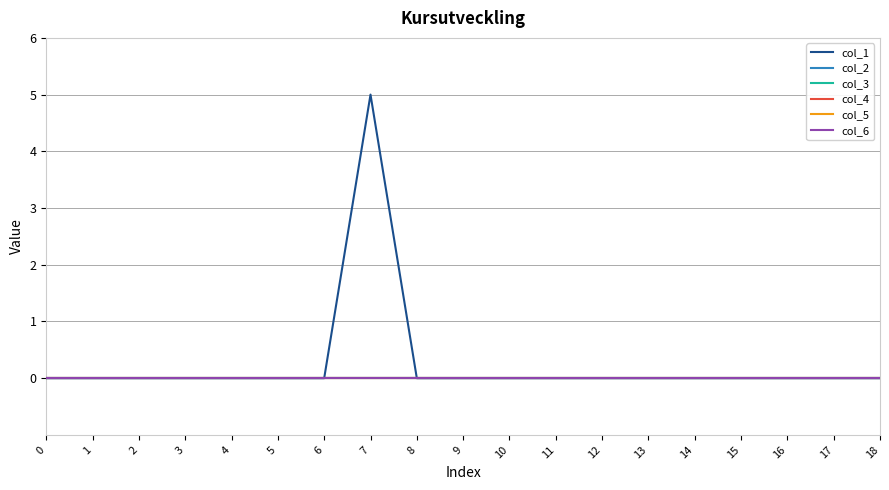

Is this an area chart (filled region under the line)?

No